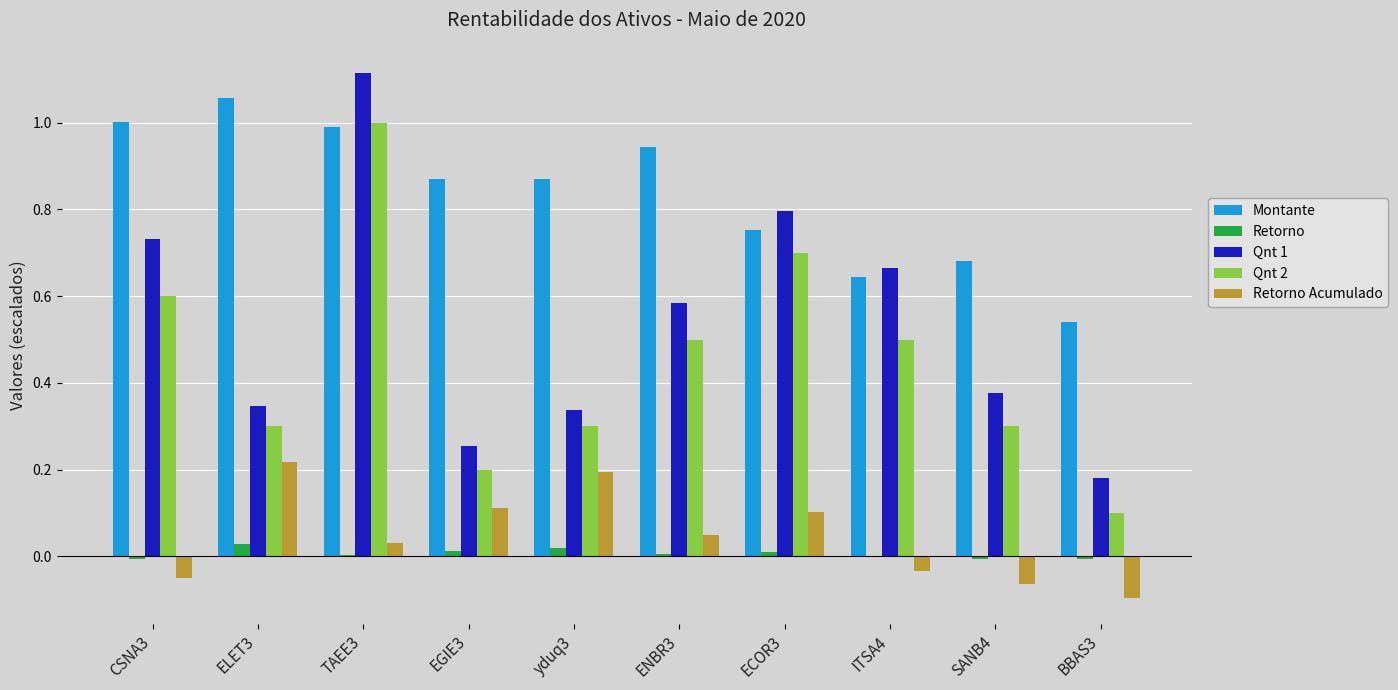

Does the chart contain stacked bars?

No